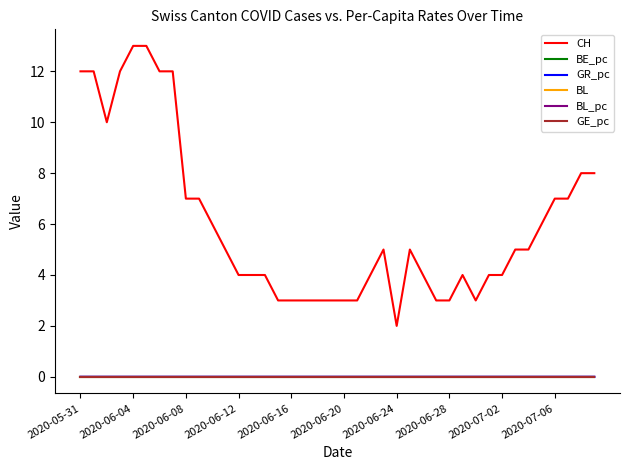

Which series has the largest range (max minus min)?

CH